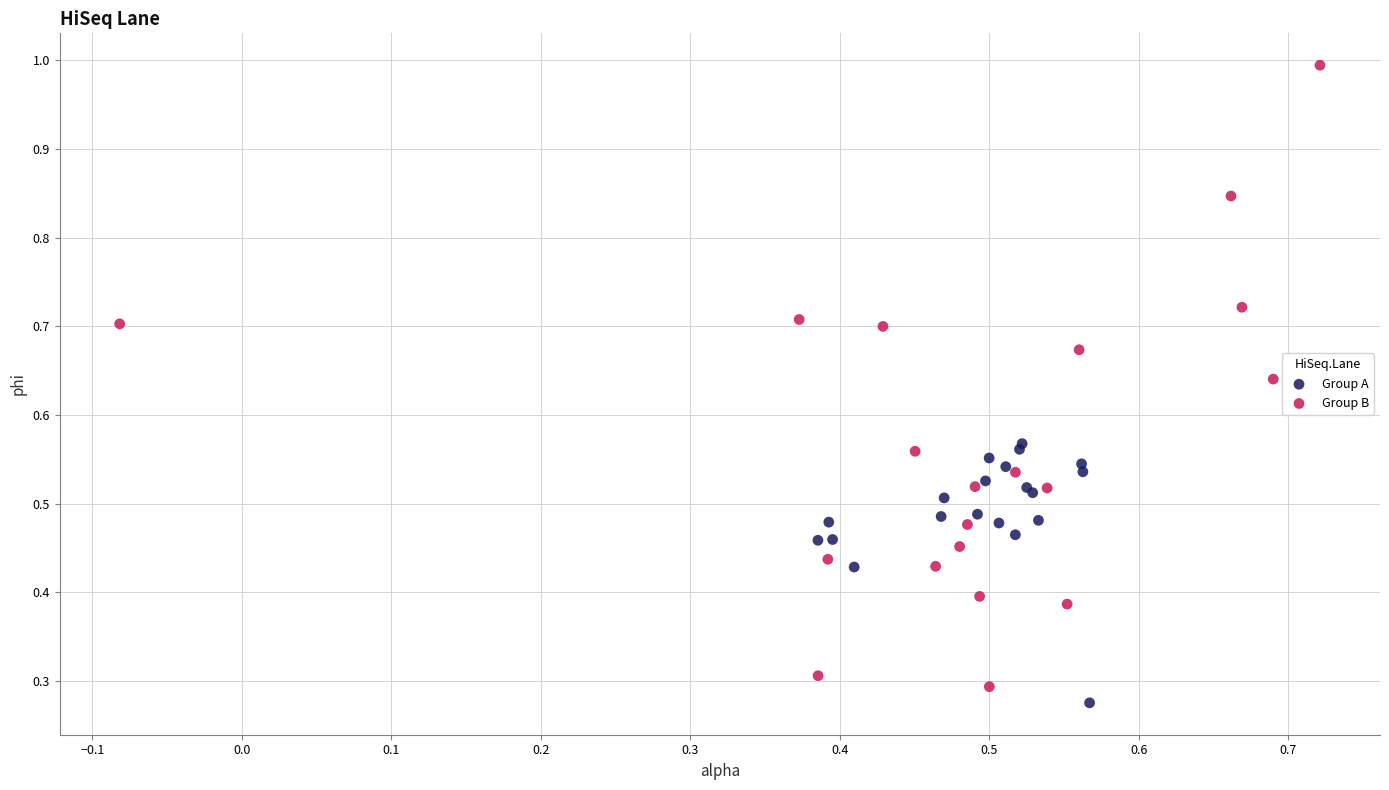

Which series contains the lowest Y value?

Group A